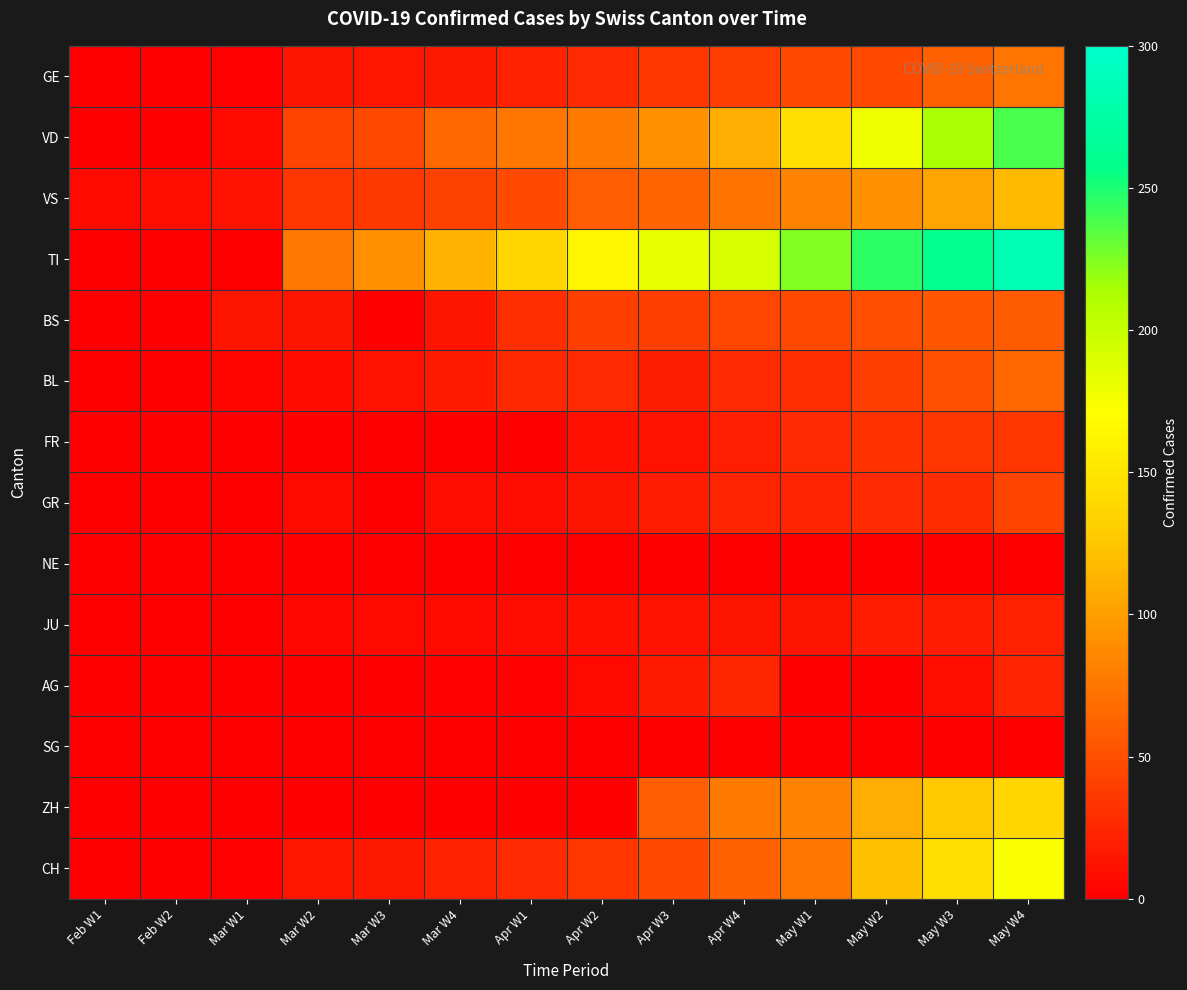

What is the difference between the highest and lowest values at May W1?

224